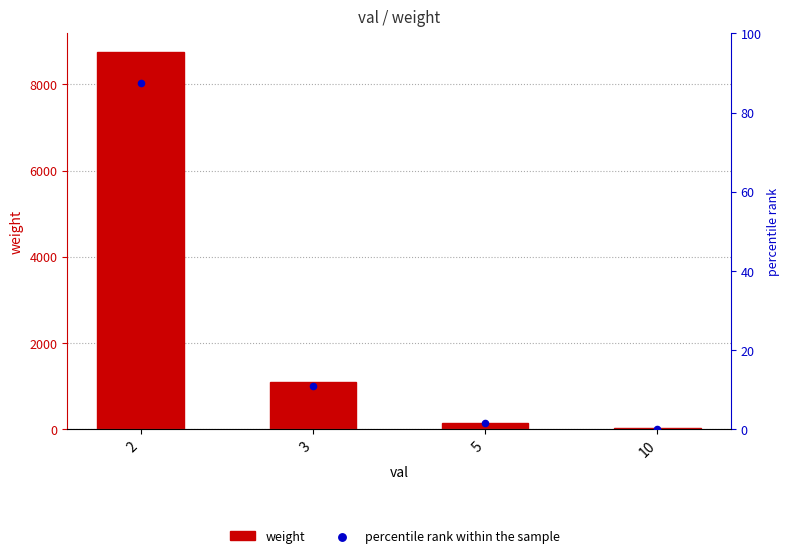

Which series reaches the minimum Y coordinate?

percentile rank within the sample